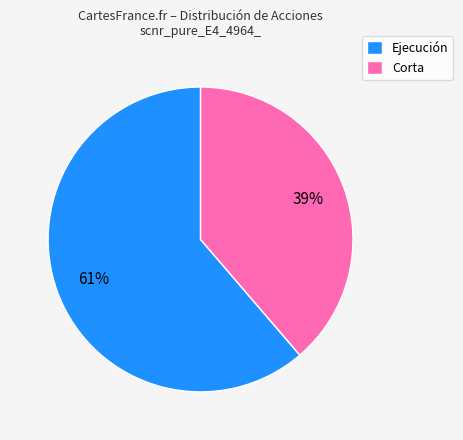

Is Ejecución the majority of the pie?

Yes